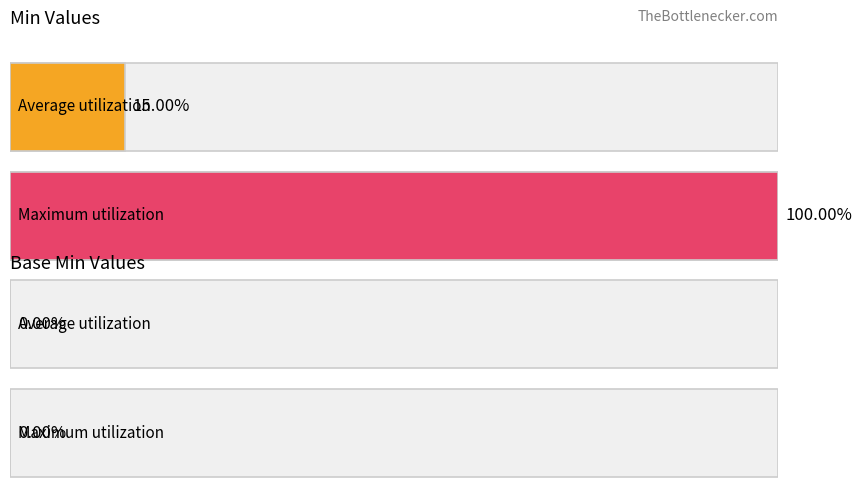

Rank the series by their average value, from lowest to highest.

Base Min, Min